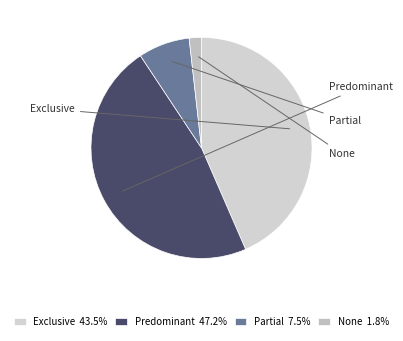

True or false: None accounts for 2% of the total.

True